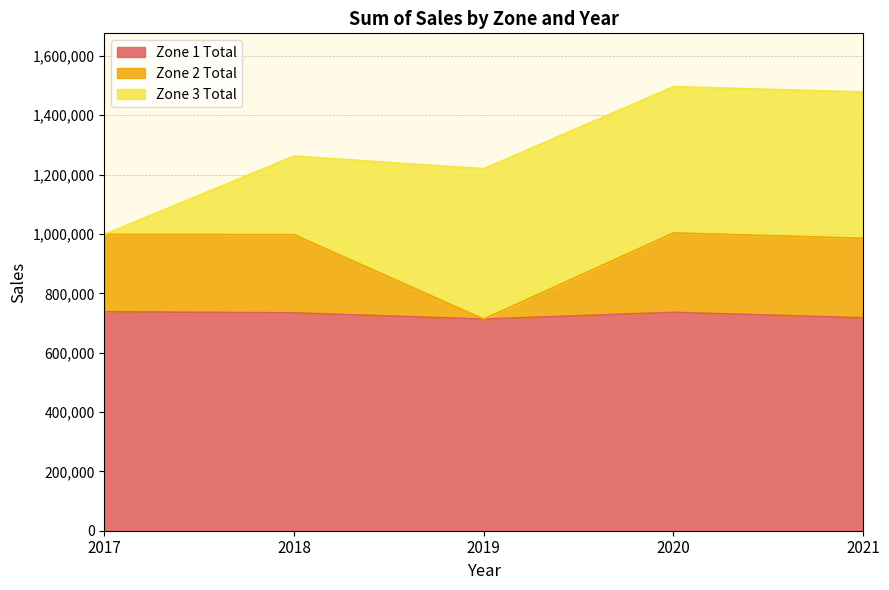

Where is Zone 2 Total nearest to the value 858186?

2021